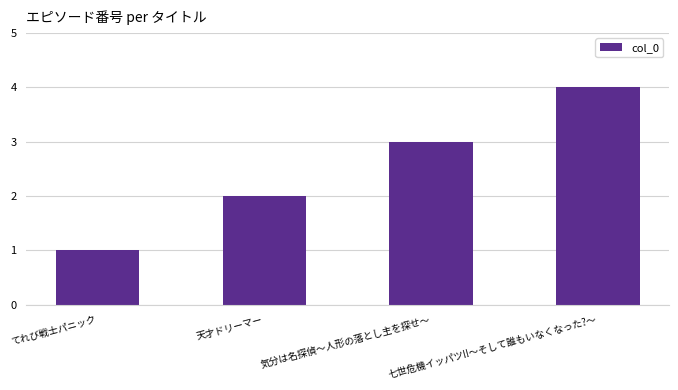

Reading right to left, what are all the values shown in this chart?

七世危機イッパツ!!～そして誰もいなくなった?～=4	気分は名探偵～人形の落とし主を探せ～=3	天才ドリーマー=2	てれび戦士パニック=1